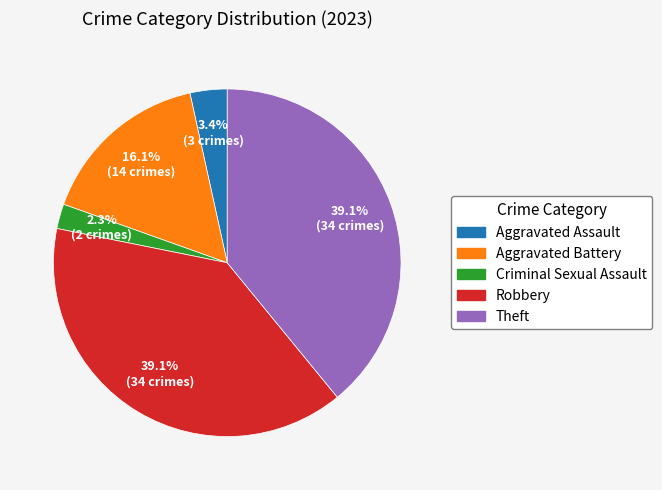

Is there any slice that represents more than half of the pie?

No